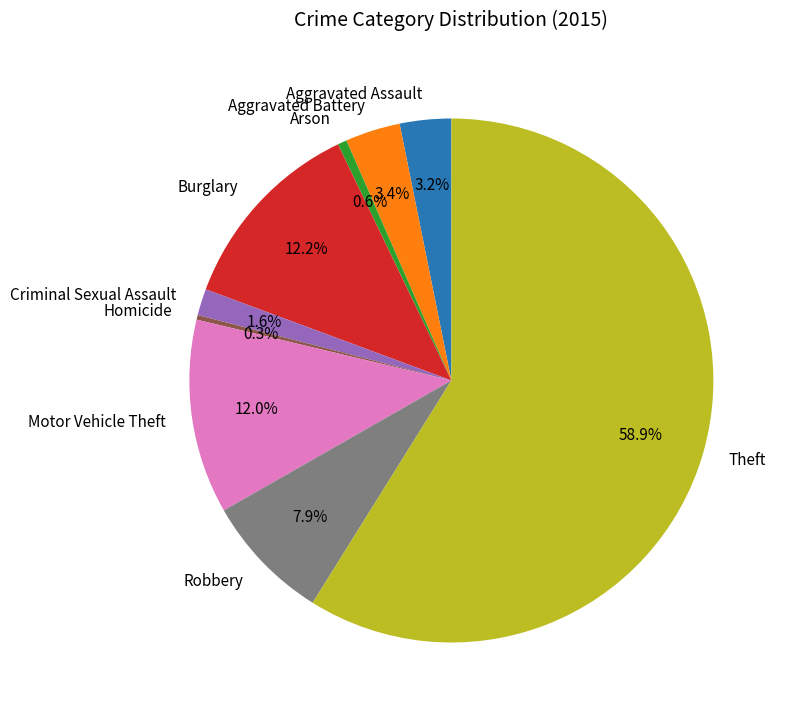

Is it true that Motor Vehicle Theft is 12% of the pie?

True